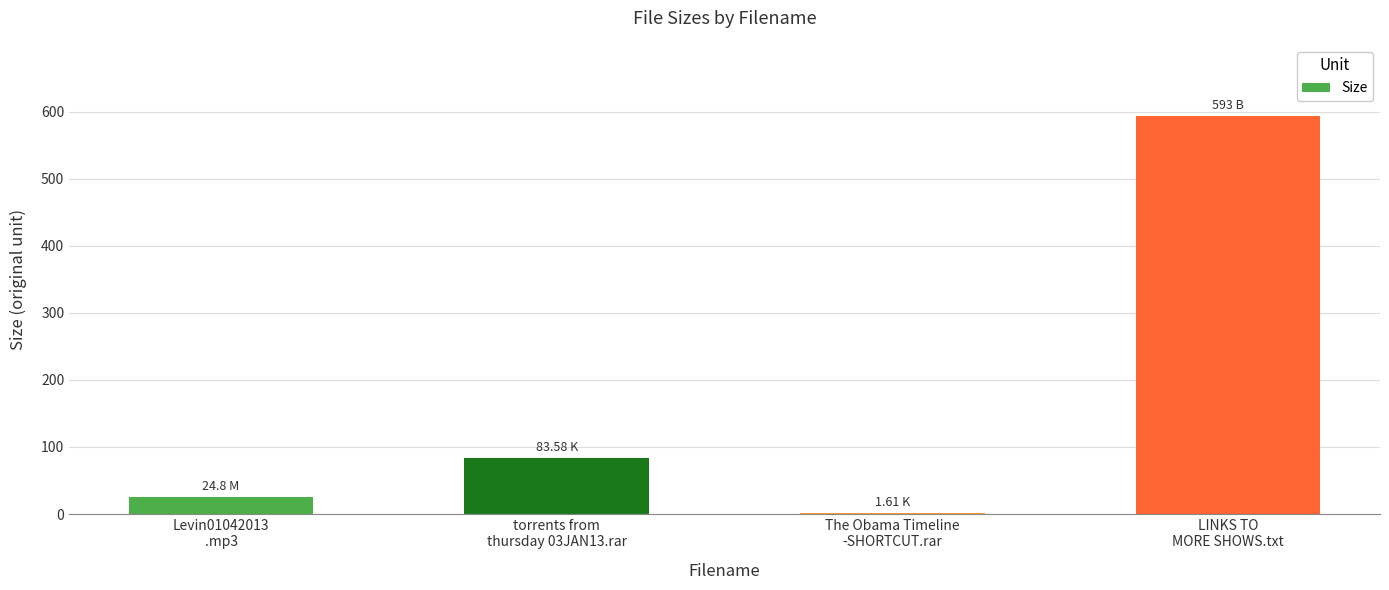

How many series are shown in this chart?

1